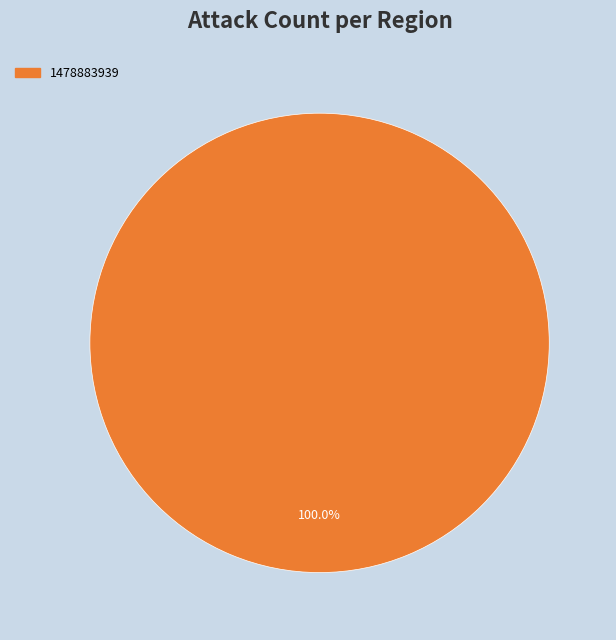

Rank the categories by value from highest to lowest.

1478883939